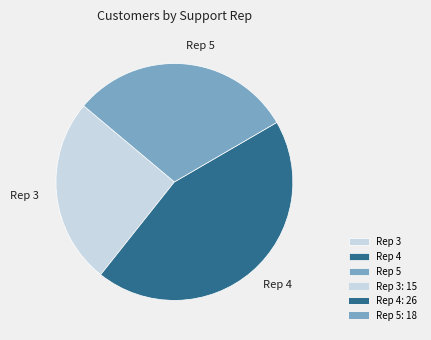

True or false: Rep 5 accounts for 36% of the total.

False